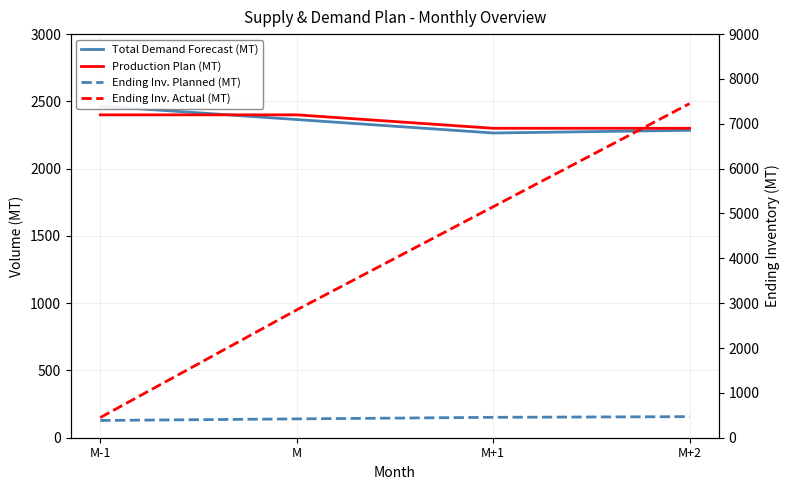

How many times do Production Plan (MT) and Total Demand Forecast (MT) cross each other?

1